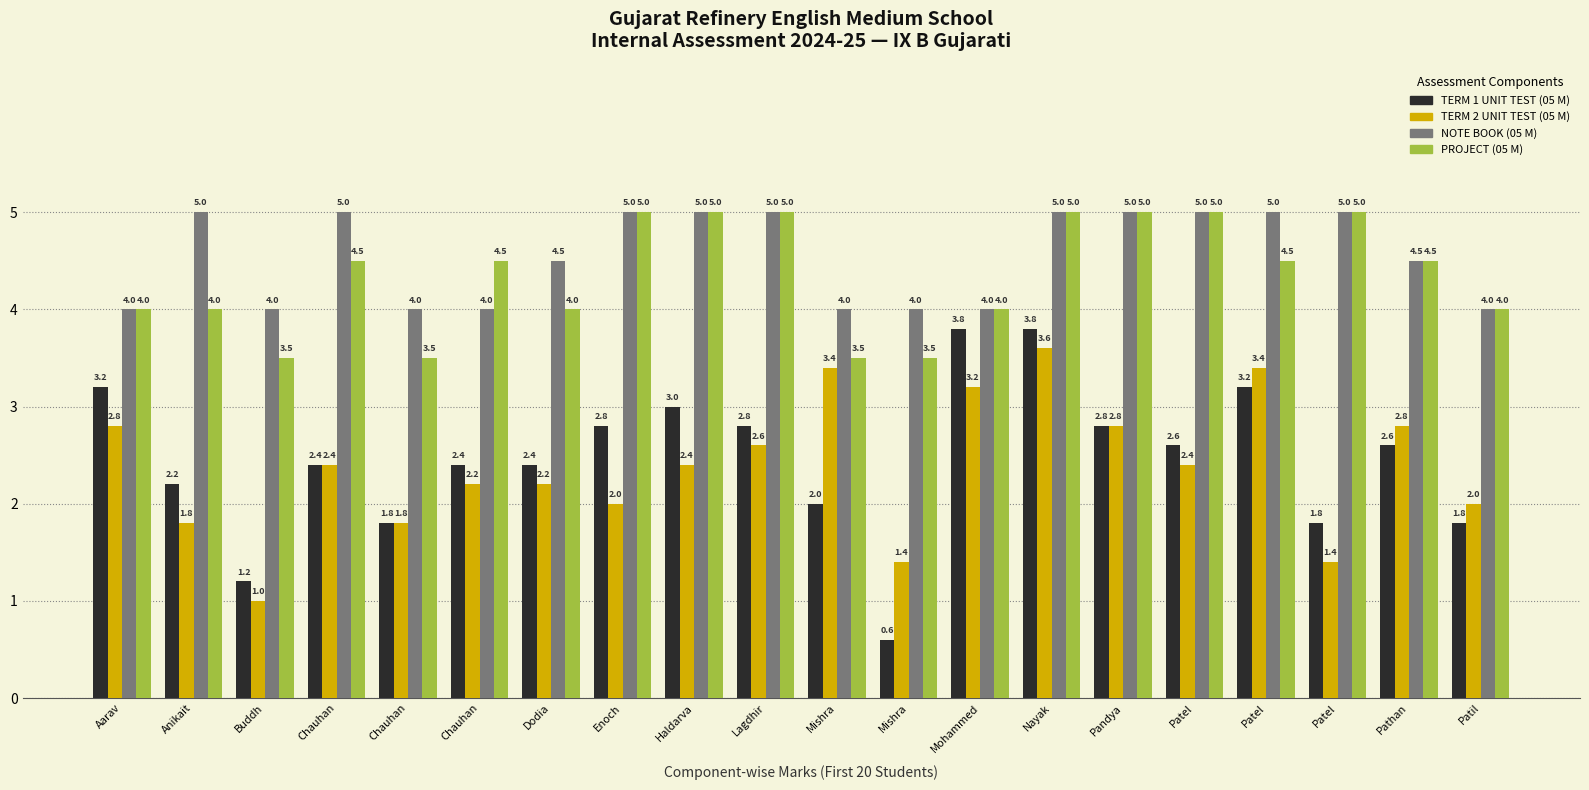

True or false: NOTE BOOK (05 M) has a value of 0.8 at Mishra.

False